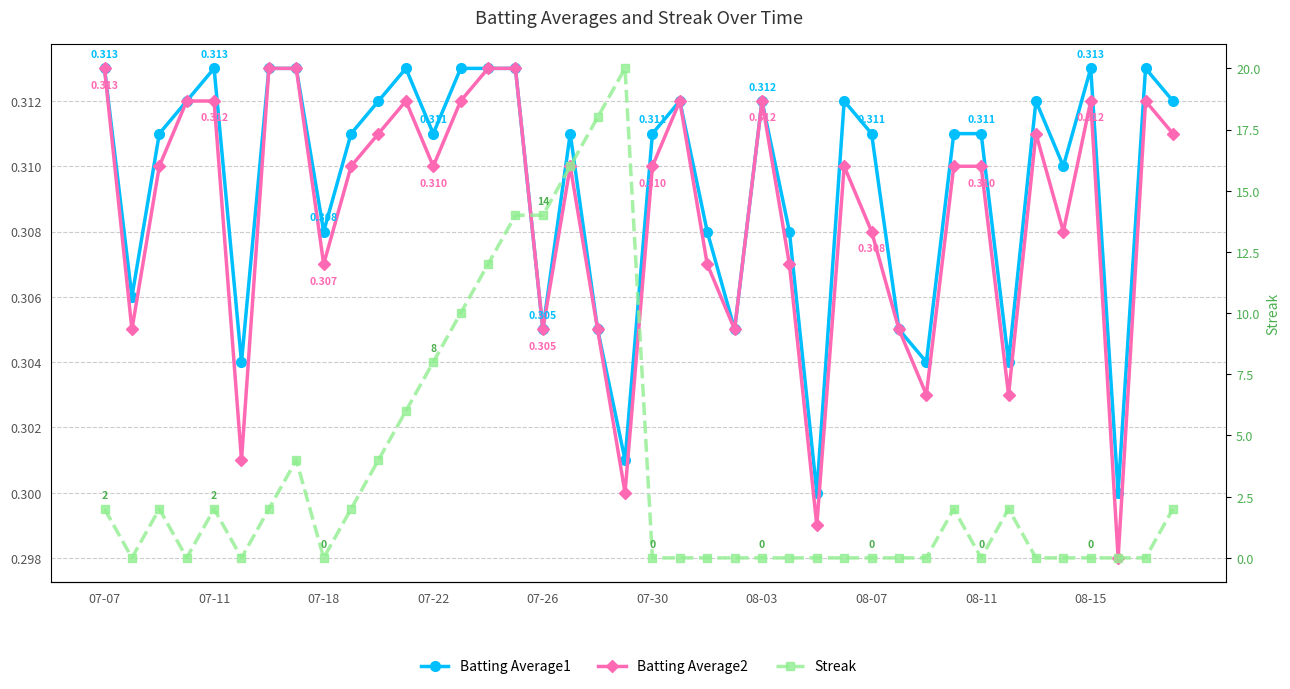

What is the maximum value shown in the chart?

20.0